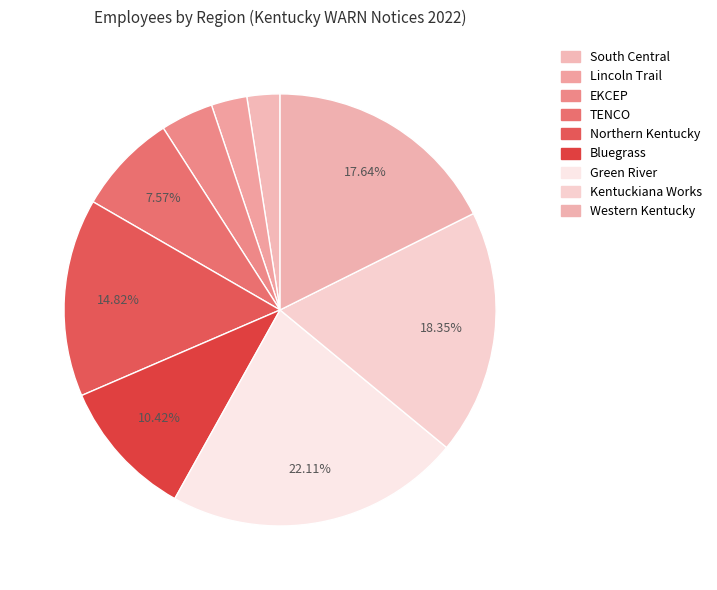

To the nearest percent, what portion does Kentuckiana Works represent?

18%